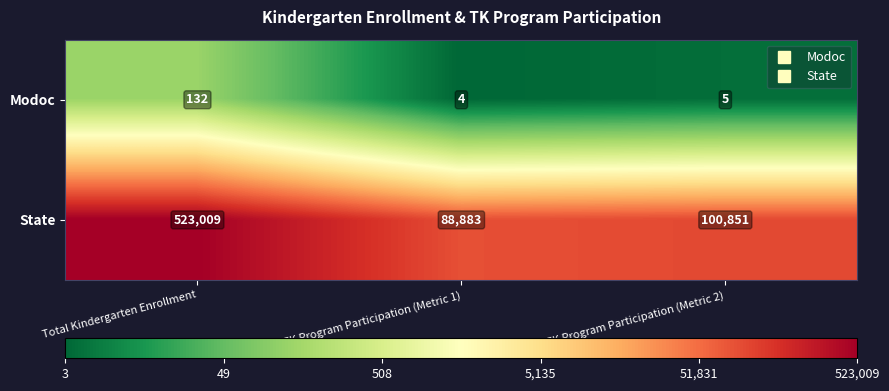

At which category is the sum across all series the highest?

Total Kindergarten Enrollment